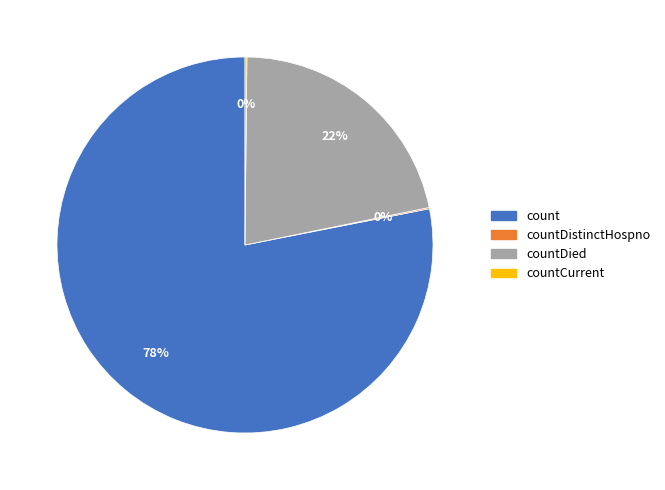

To the nearest percent, what is the average slice percentage?

25%